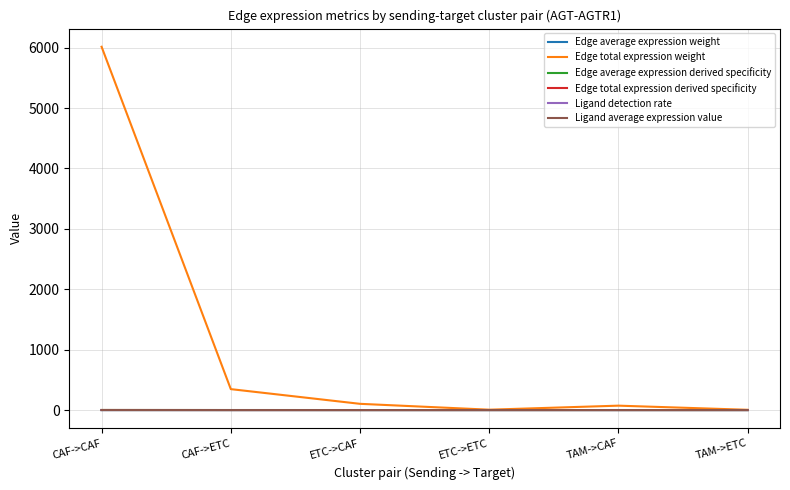

What are all the series names shown in the legend?

Edge average expression weight, Edge total expression weight, Edge average expression derived specificity, Edge total expression derived specificity, Ligand detection rate, Ligand average expression value